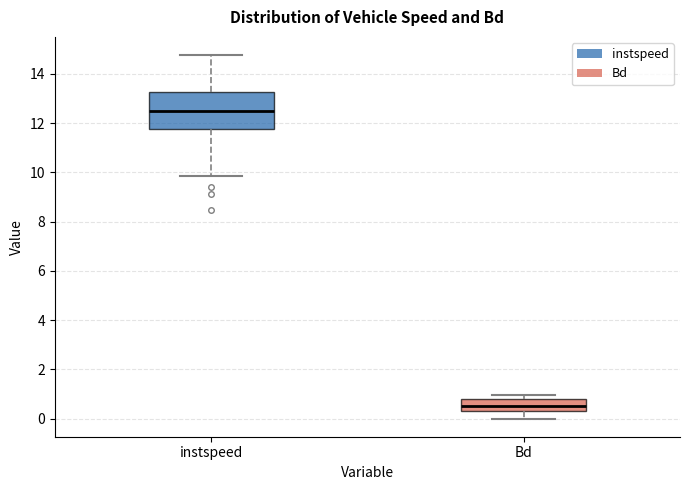

Where does the lower whisker of the box for instspeed end on the y-axis? The values are not printed on the chart, so give them approximately, as read against the axis.

9.8